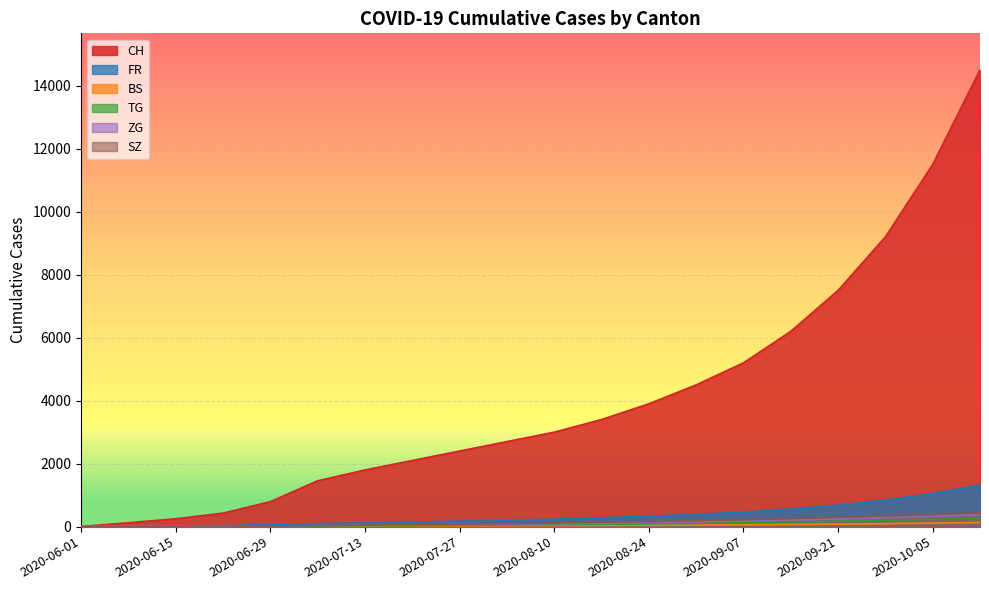

What position from the right is 2020-06-22?

17